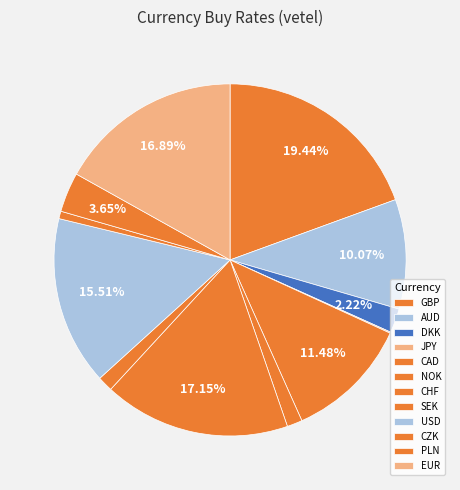

To the nearest percent, what is the difference between the largest and smallest slice percentages?

19%